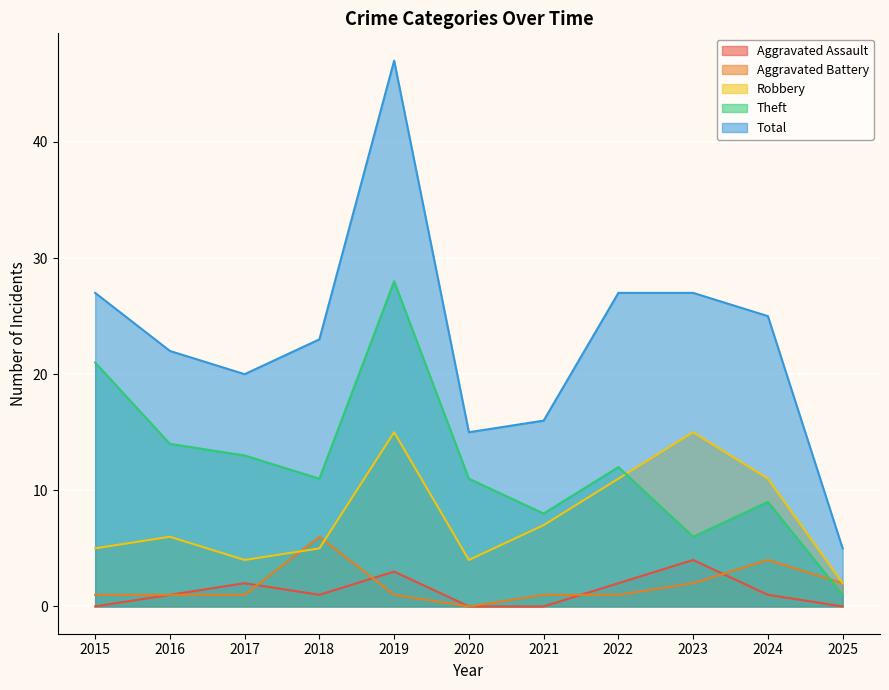

Reading left to right, list all the values displayed in this chart.

Aggravated Assault: 2015=0	2016=1	2017=2	2018=1	2019=3	2020=0	2021=0	2022=2	2023=4	2024=1	2025=0
Aggravated Battery: 2015=1	2016=1	2017=1	2018=6	2019=1	2020=0	2021=1	2022=1	2023=2	2024=4	2025=2
Robbery: 2015=5	2016=6	2017=4	2018=5	2019=15	2020=4	2021=7	2022=11	2023=15	2024=11	2025=2
Theft: 2015=21	2016=14	2017=13	2018=11	2019=28	2020=11	2021=8	2022=12	2023=6	2024=9	2025=1
Total: 2015=27	2016=22	2017=20	2018=23	2019=47	2020=15	2021=16	2022=27	2023=27	2024=25	2025=5